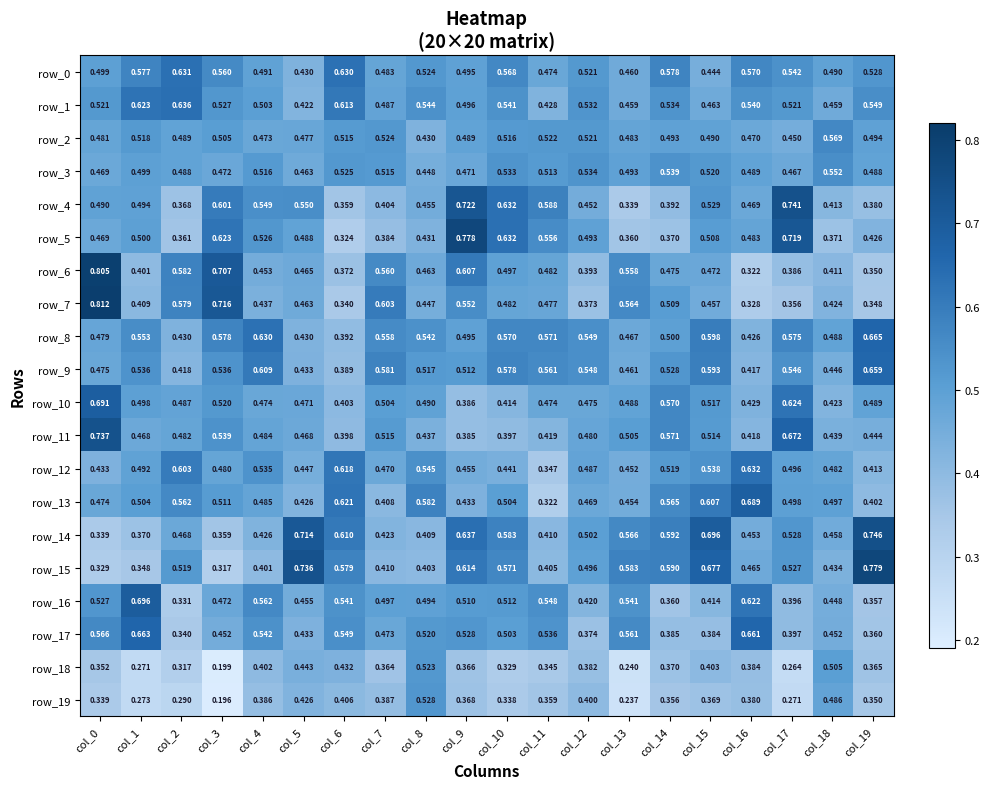

The row_18 series shows 0.4 at col_6. True or false?

True